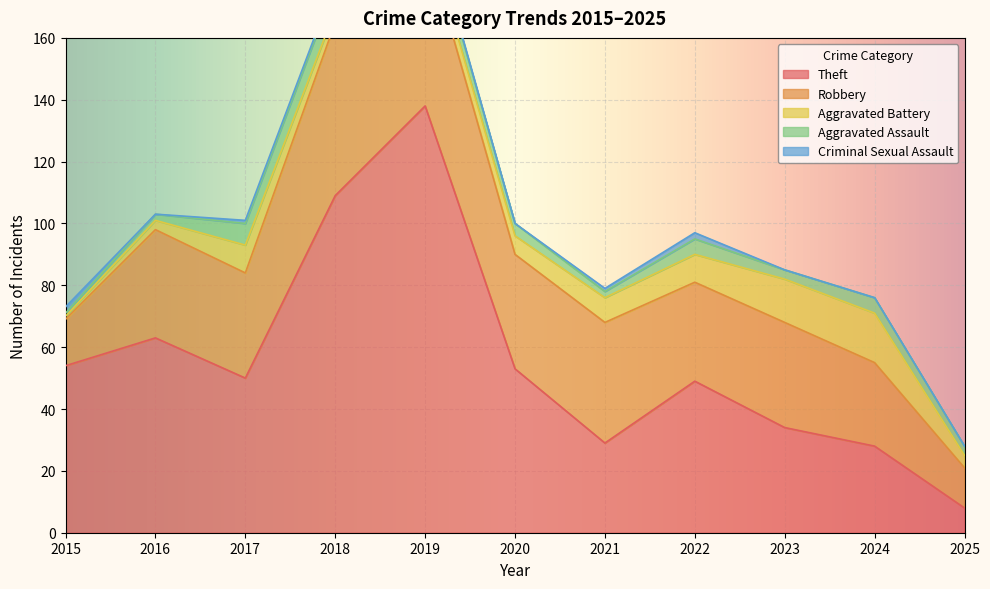

What is the greatest value displayed?

138